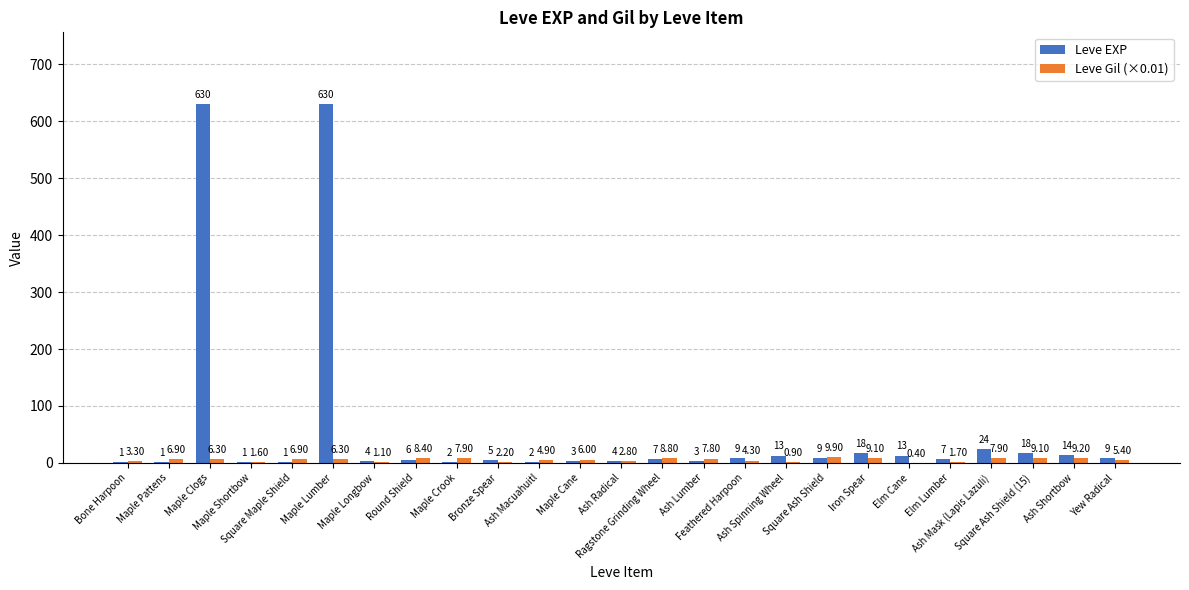

Which series has the largest total across all categories?

Leve EXP